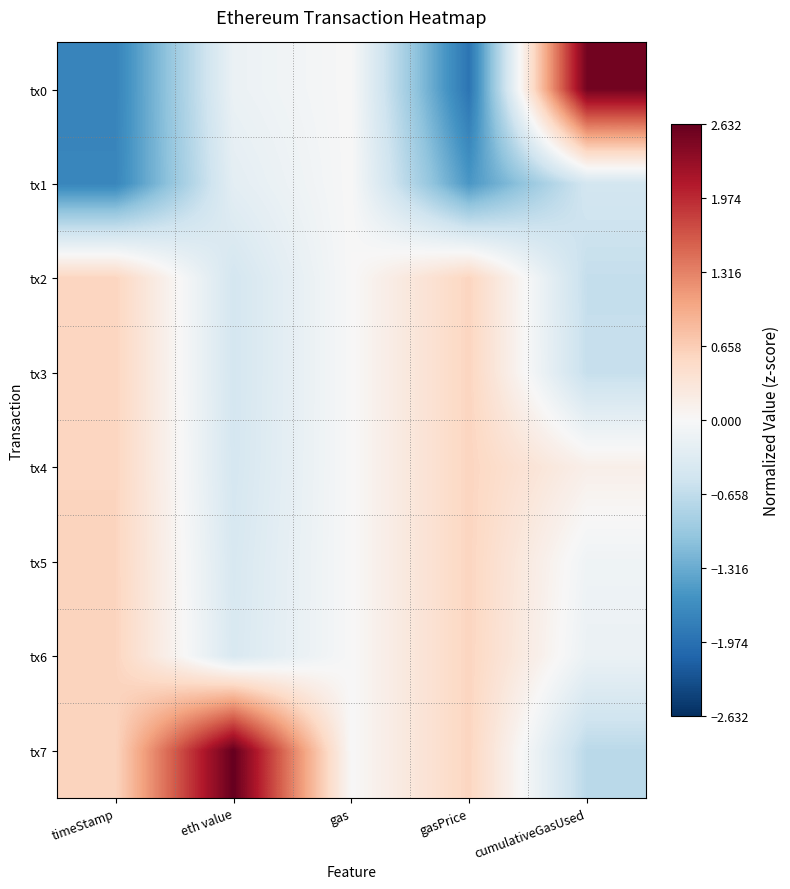

Which label corresponds to the largest value in the chart?

eth value